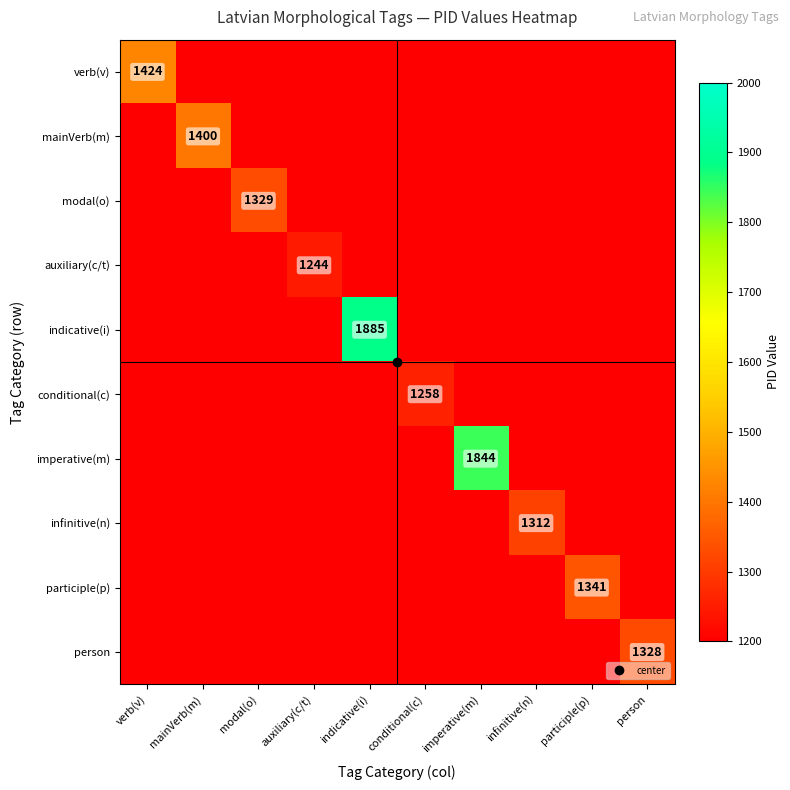

At indicative(i), list the series in order from largest to smallest.

indicative(i), verb(v), mainVerb(m), modal(o), auxiliary(c/t), conditional(c), imperative(m), infinitive(n), participle(p), person